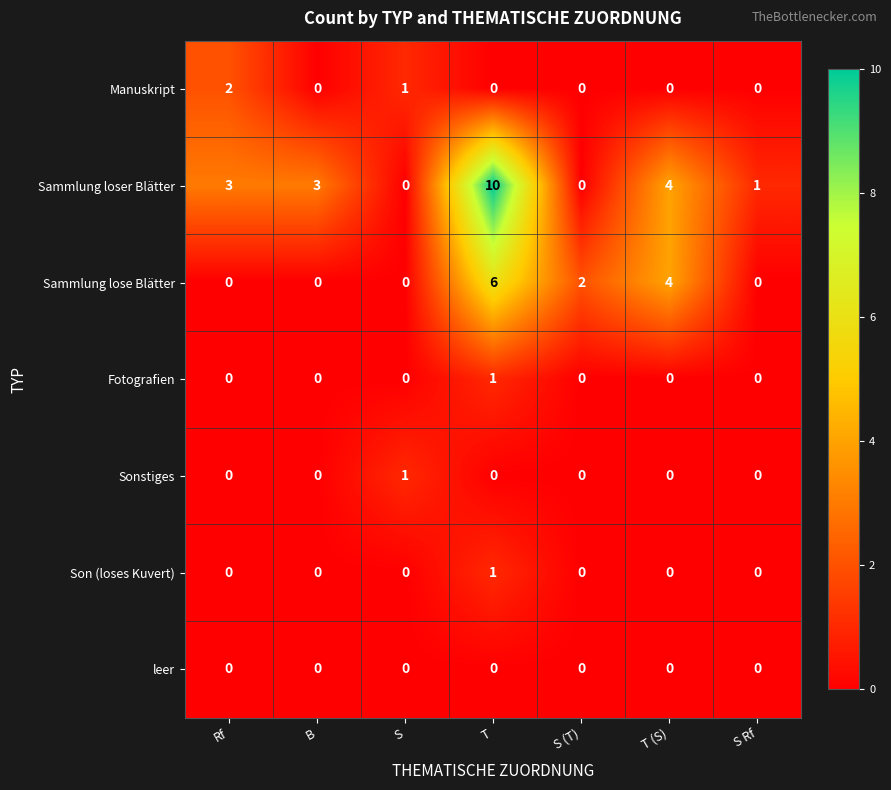

At which category does the chart reach its peak across all series?

T